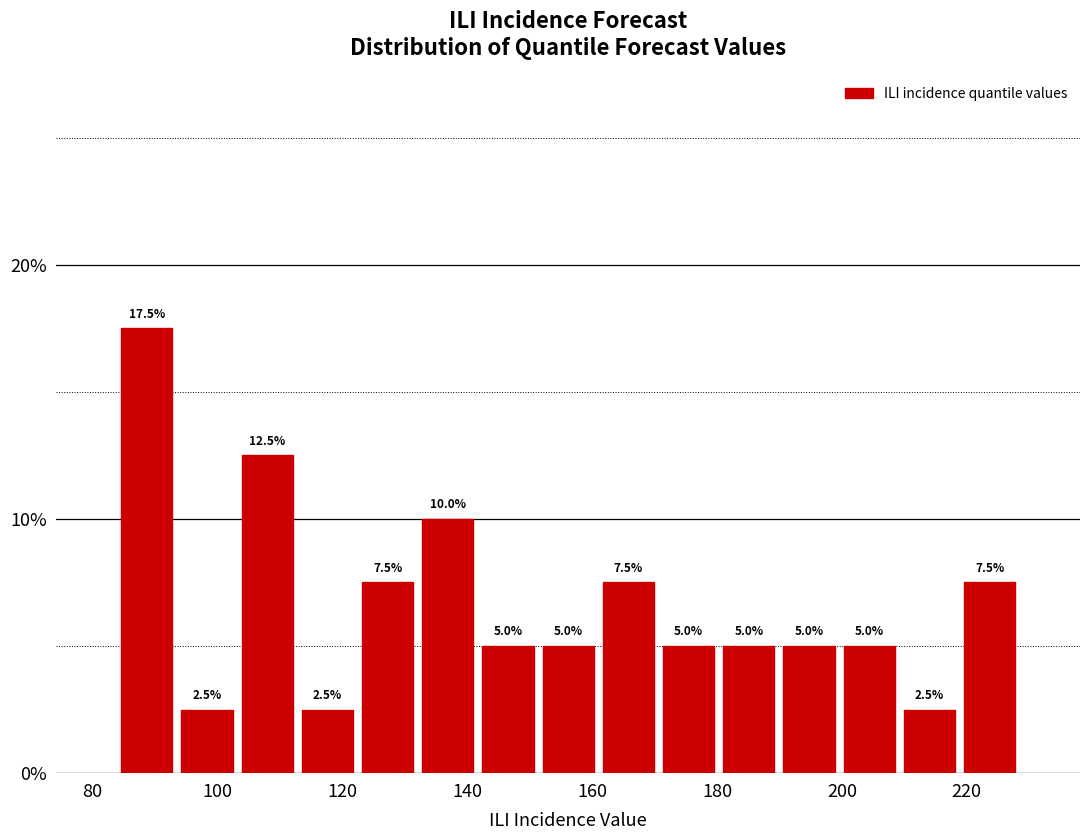

Reading left to right, transcribe this chart: for each bar, give the range it covers on the x-axis and its height. The bar edges are not printed on the chart, so give them approximately, as read against the axis.

84 to 94: 17.5
94 to 104: 2.5
104 to 112: 12.5
112 to 122: 2.5
122 to 132: 7.5
132 to 142: 10.0
142 to 152: 5.0
152 to 160: 5.0
160 to 170: 7.5
170 to 180: 5.0
180 to 190: 5.0
190 to 200: 5.0
200 to 210: 5.0
210 to 218: 2.5
218 to 228: 7.5